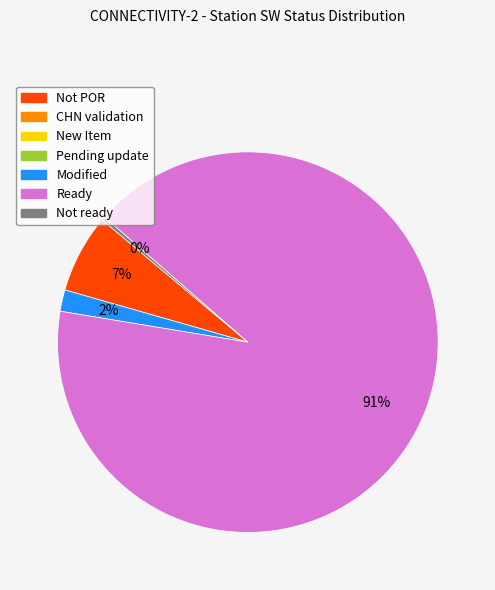

To the nearest percent, what is the difference between the largest and smallest slice percentages?

91%